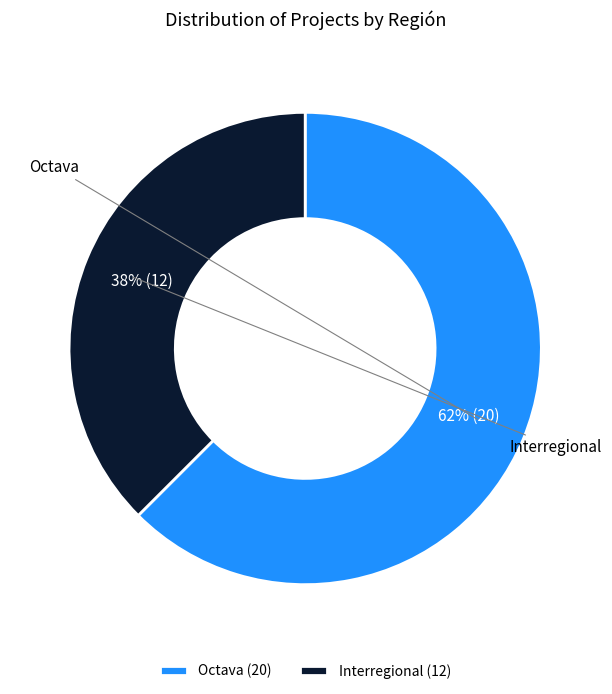

Combined, do Interregional and Octava account for over 50%?

Yes